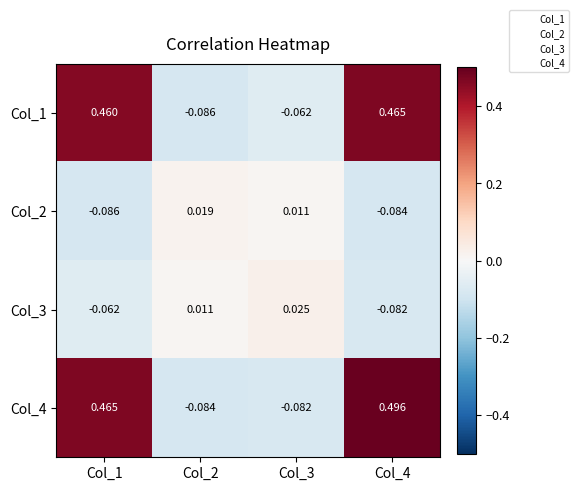

Is the value of Col_1 at Col_1 greater than the value of Col_3 at Col_3?

Yes